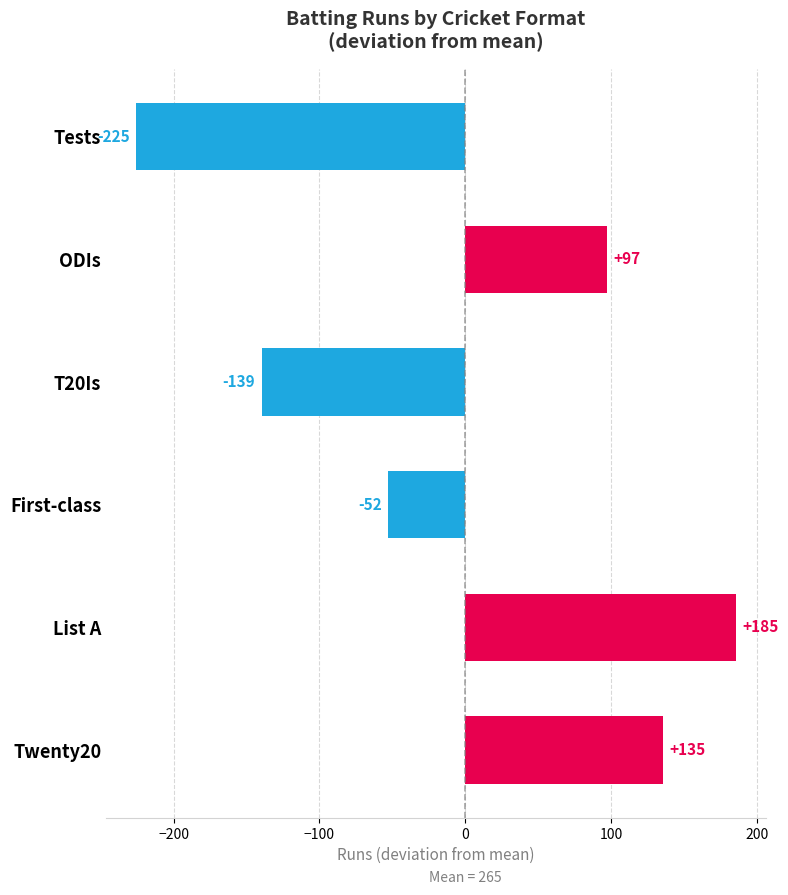

At which category does the chart reach its minimum across all series?

Tests